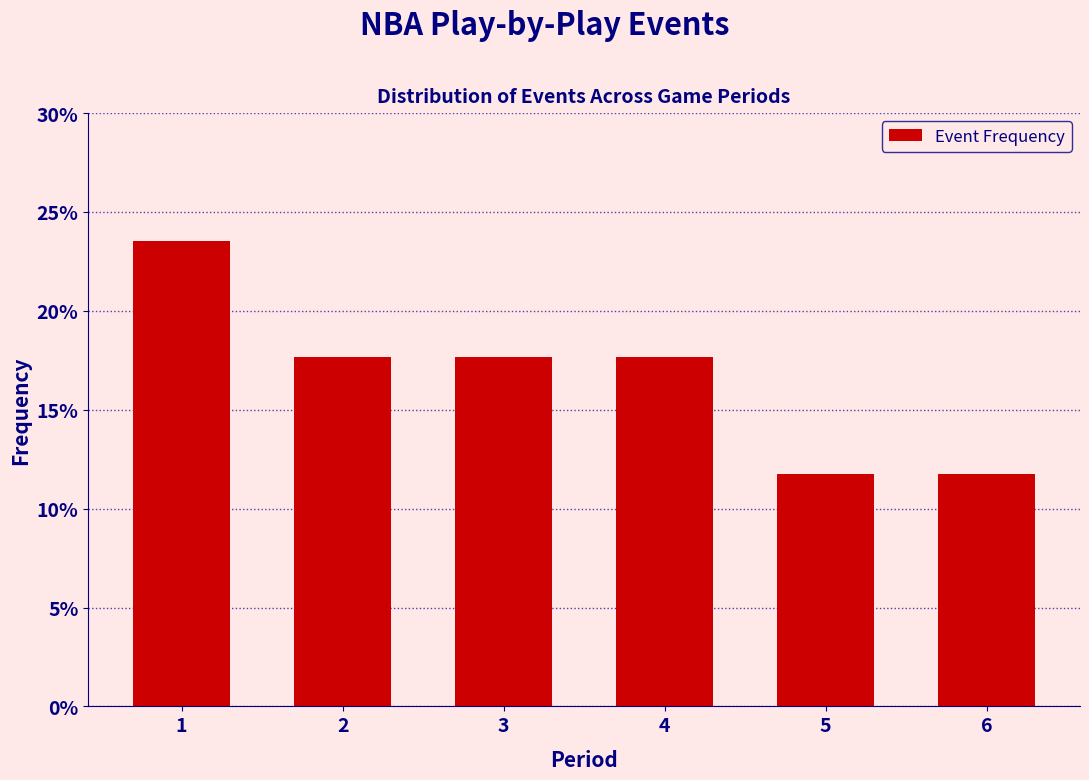

Reading left to right, transcribe all the data shown in this chart.

23.5	17.6	17.6	17.6	11.8	11.8